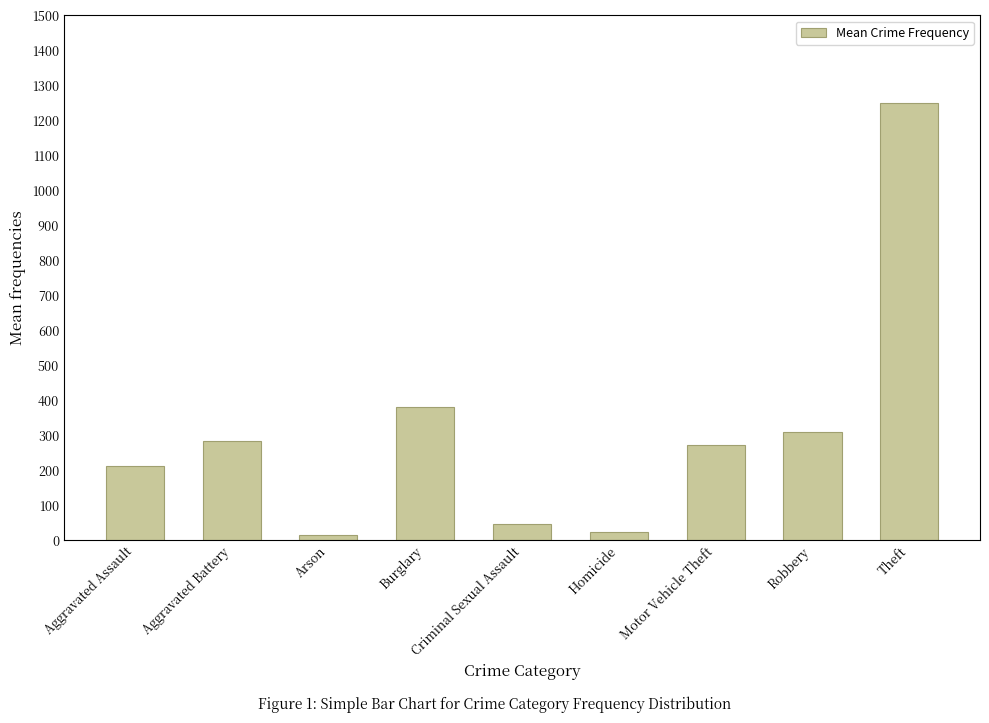

Read the value at Robbery.

308.2